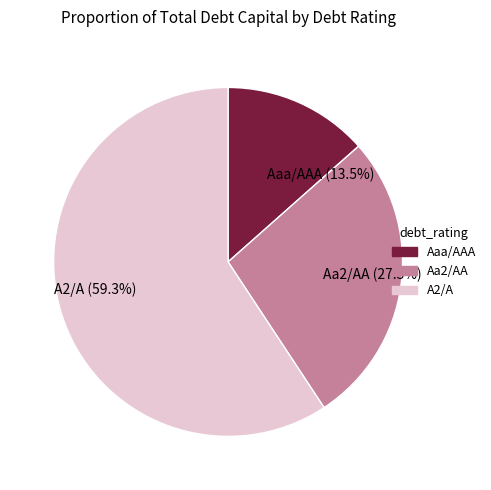

Does Aaa/AAA represent more than half of the total?

No